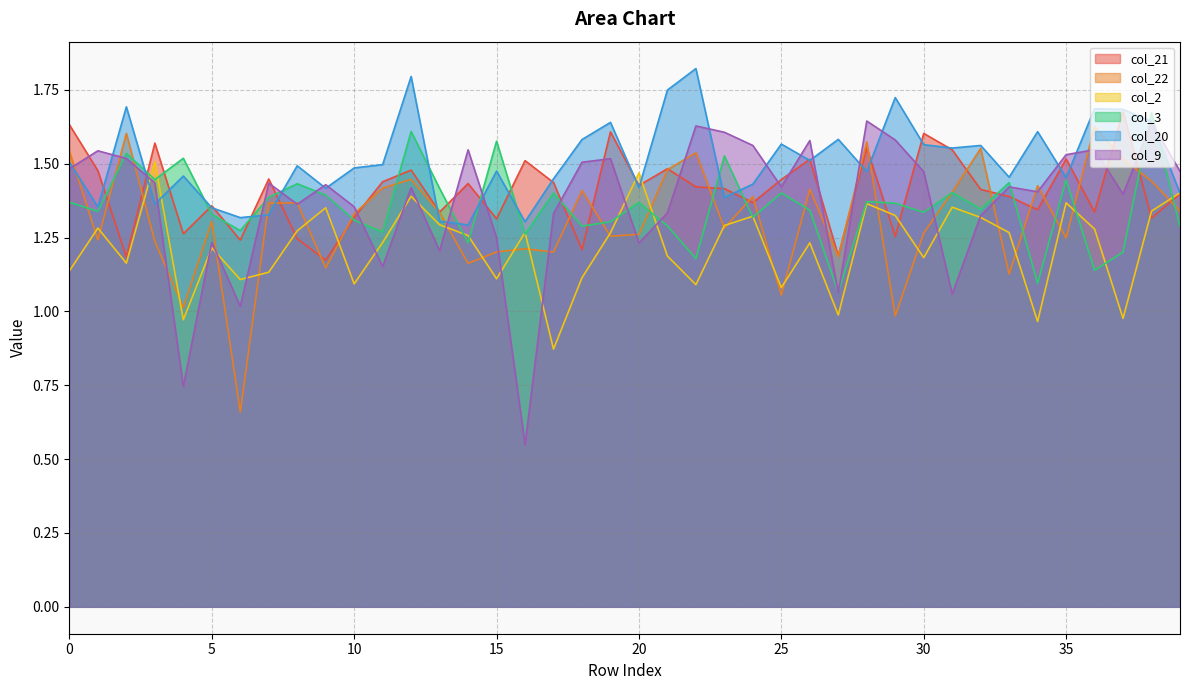

At which category is the sum across all series the highest?

12